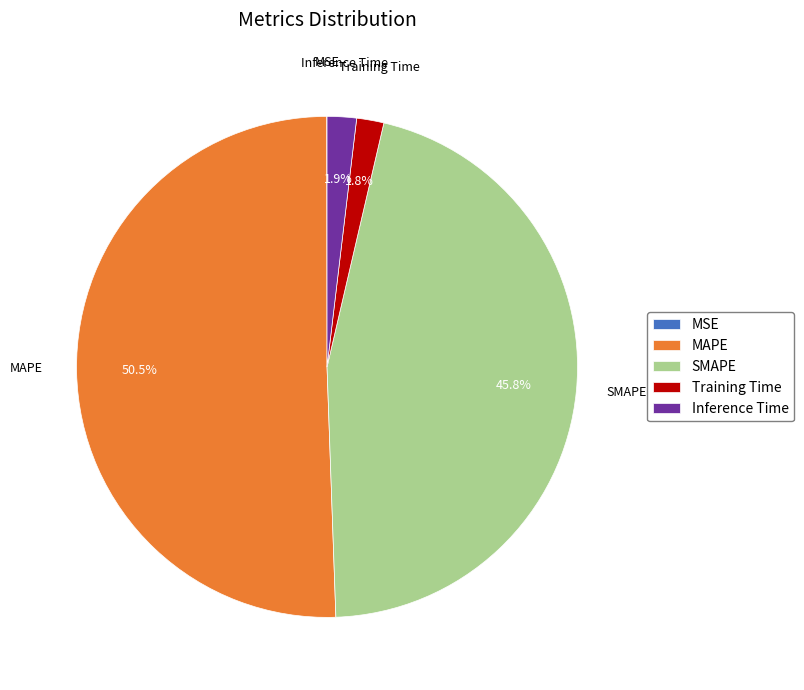

Is there any slice that represents more than half of the pie?

Yes